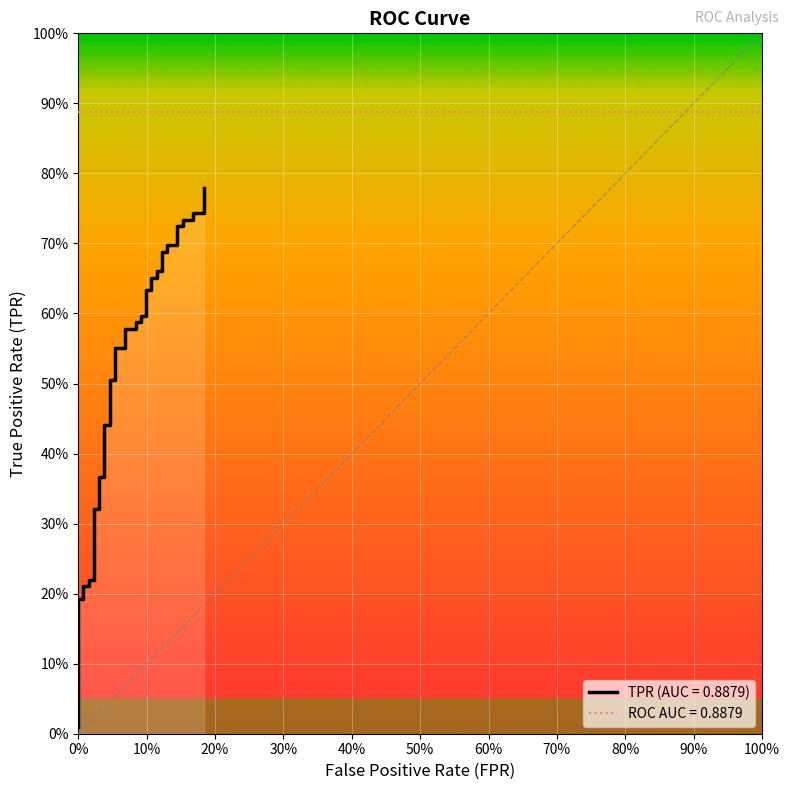

What is the difference between the maximum and minimum values?

0.8